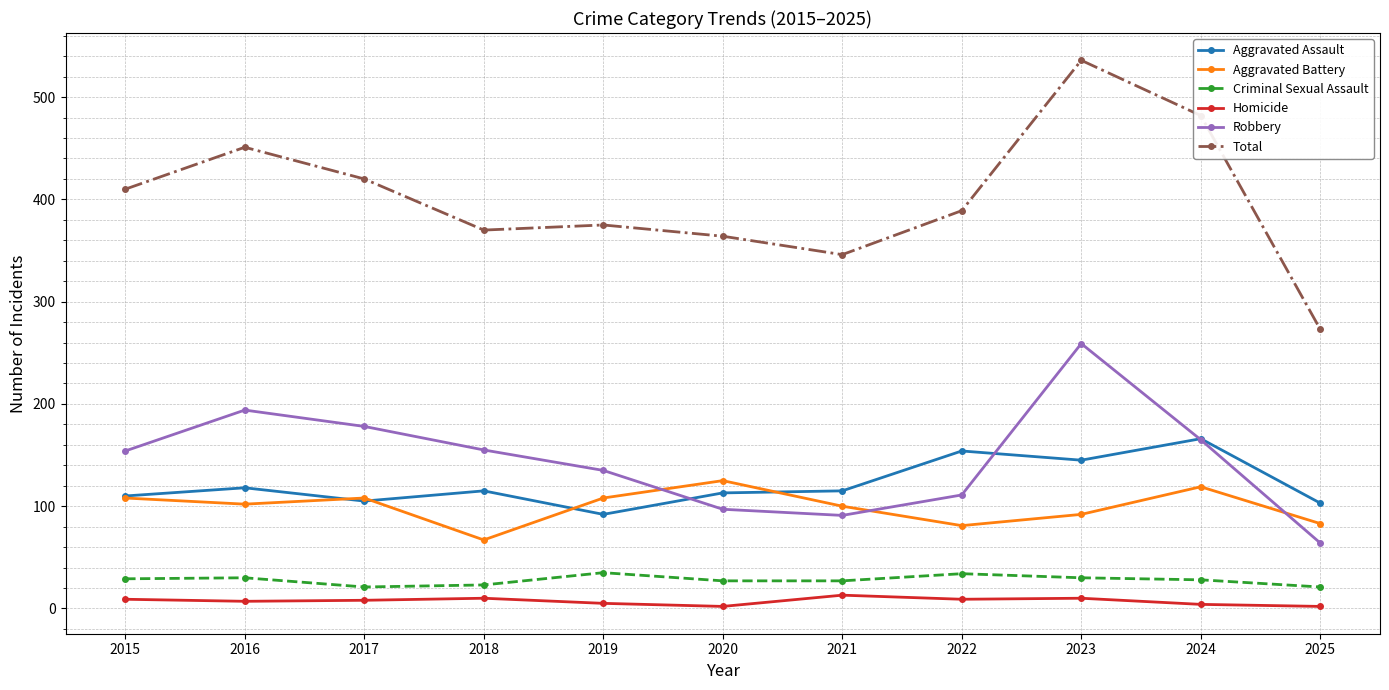

Which series has the largest total across all categories?

Total